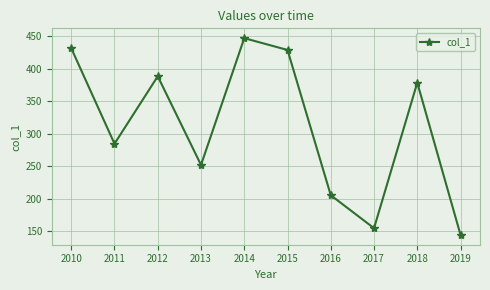

True or false: the data shows 388.6 at 2012.

True